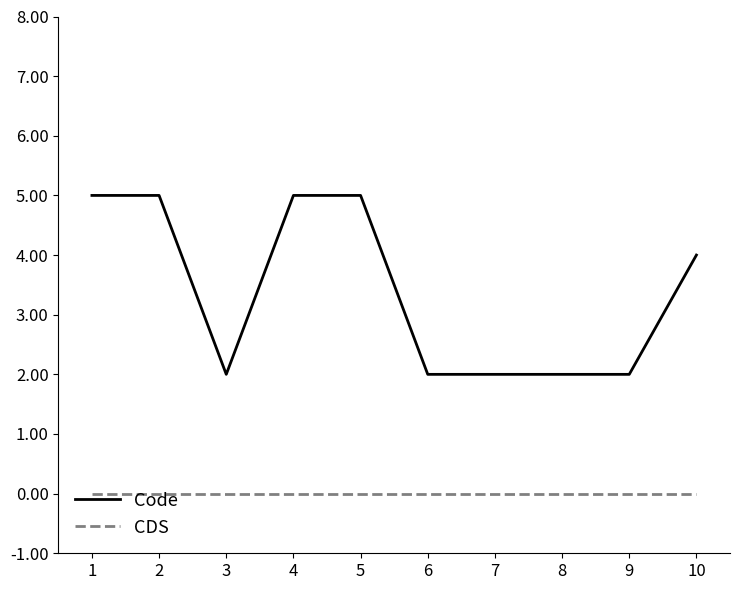

What is the average value of the Code series?

3